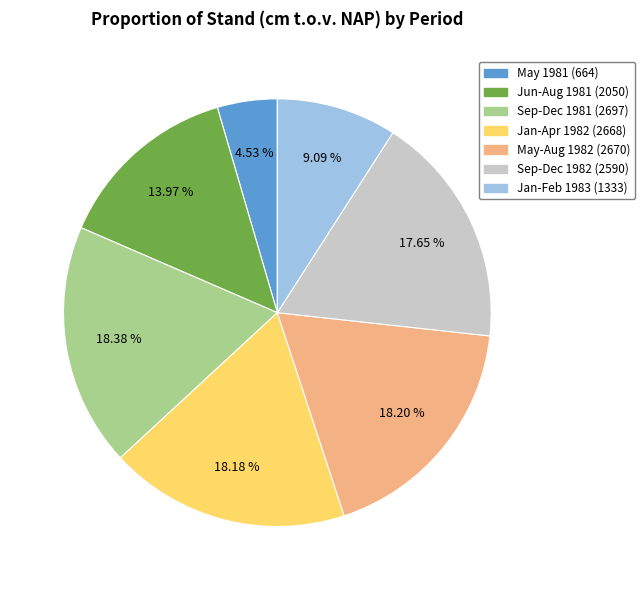

Does any single category account for the majority?

No